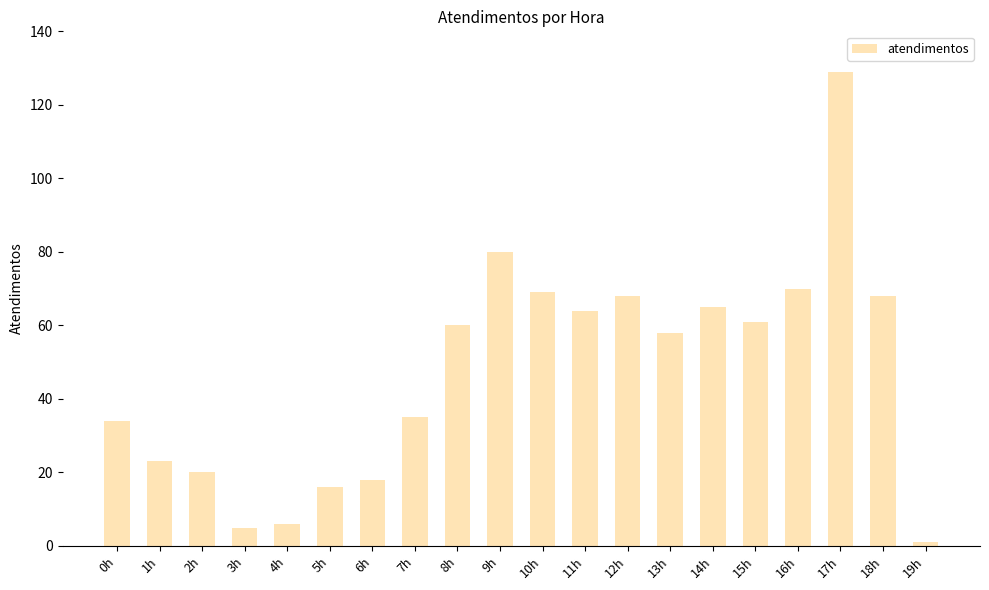

What is the sum of all values?

950